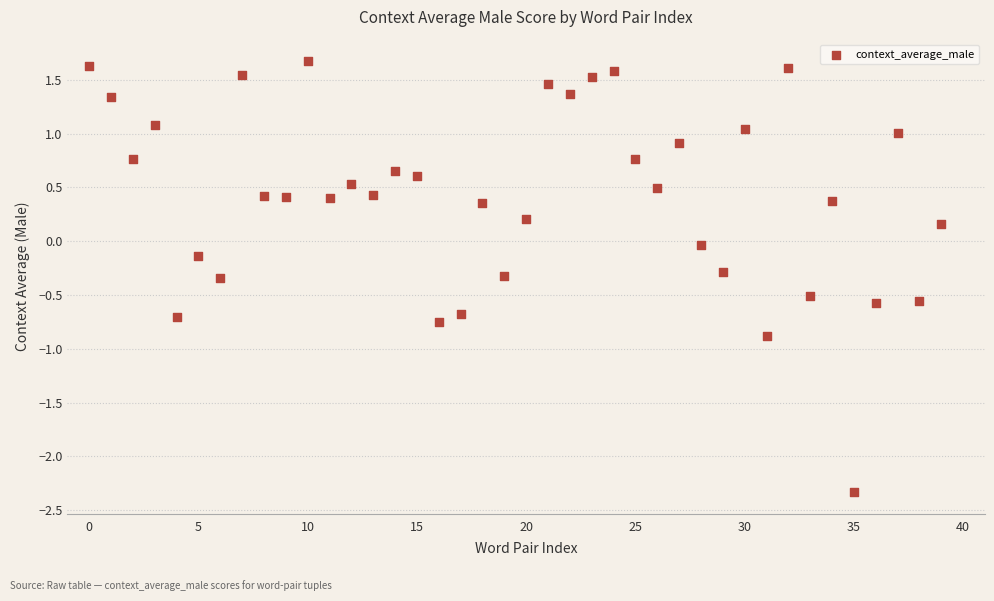

What is the range of Y values (max minus min)?

4.0